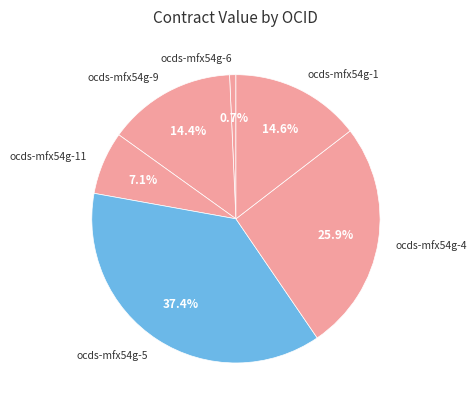

Is there any slice that represents more than half of the pie?

No